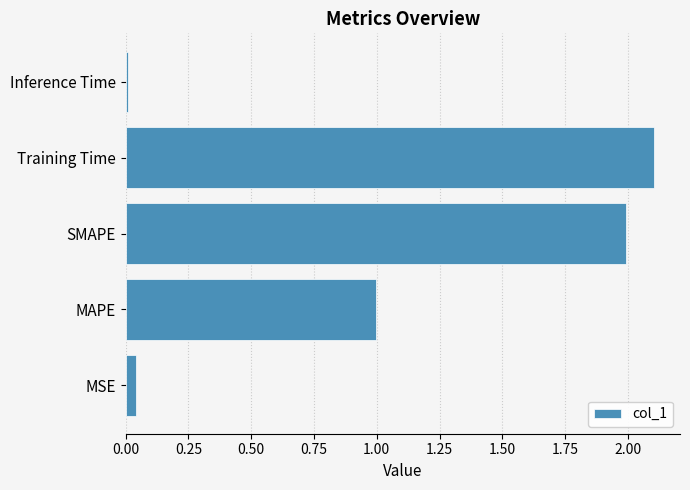

Does the chart contain stacked bars?

No